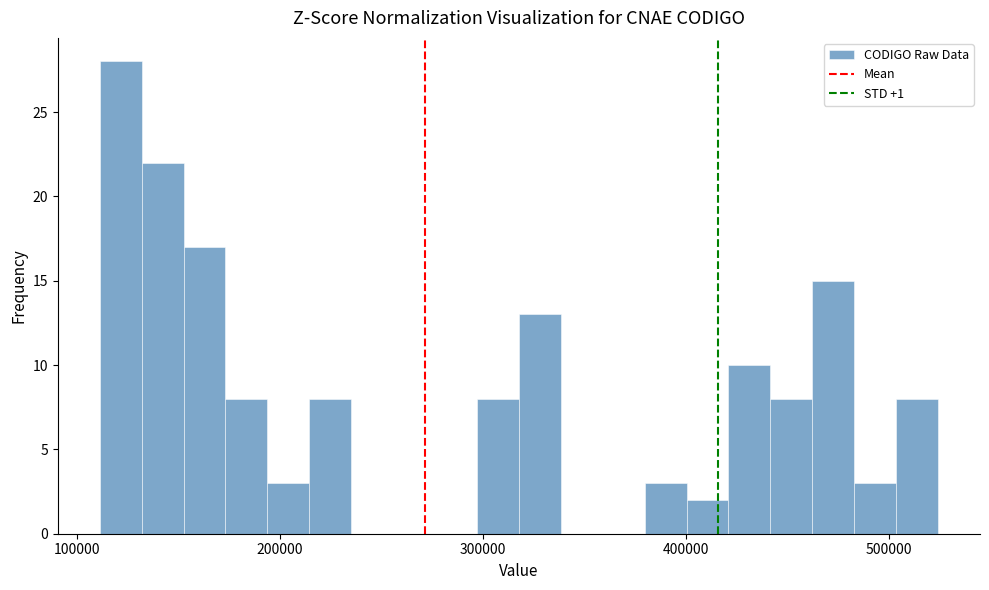

Around what value on the x-axis is the tallest bar? Give the approximate position of its centre, as read against the axis.

120000